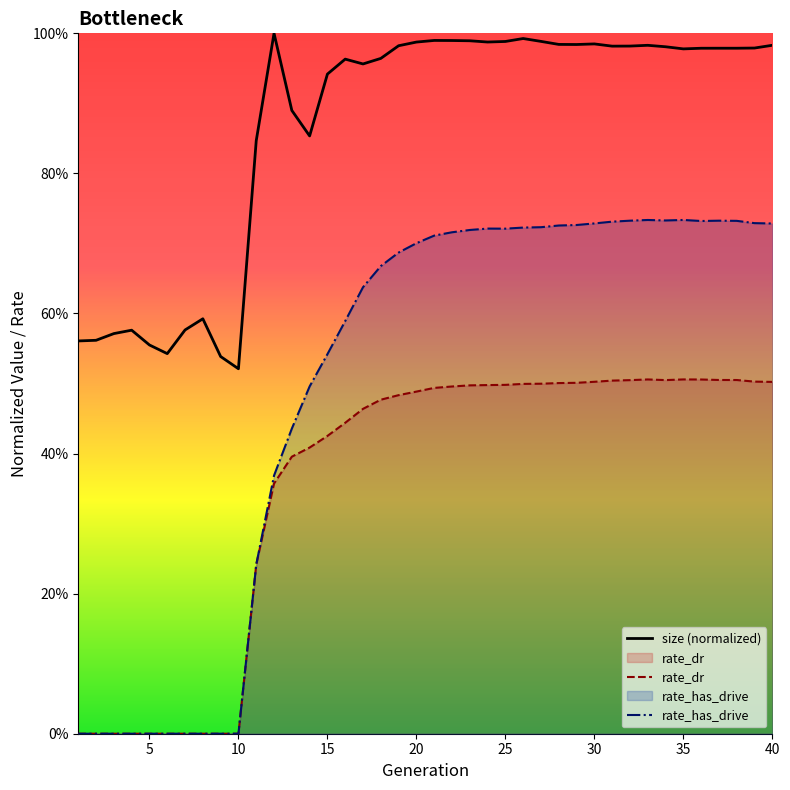

At how many categories does at least one series exceed 0?

40